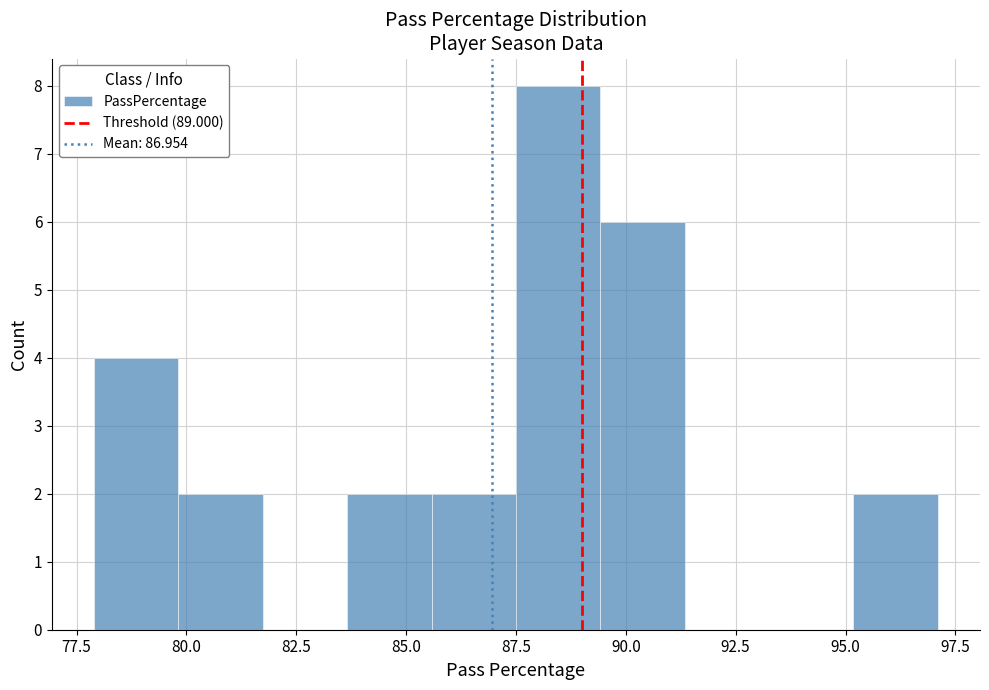

Around what value on the x-axis is the tallest bar? Give the approximate position of its centre, as read against the axis.

88.5